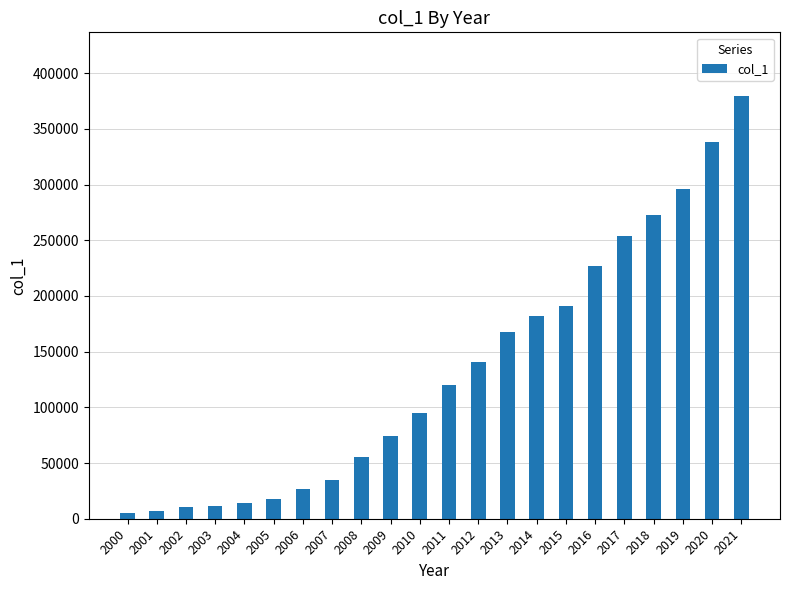

Are the bars horizontal?

No